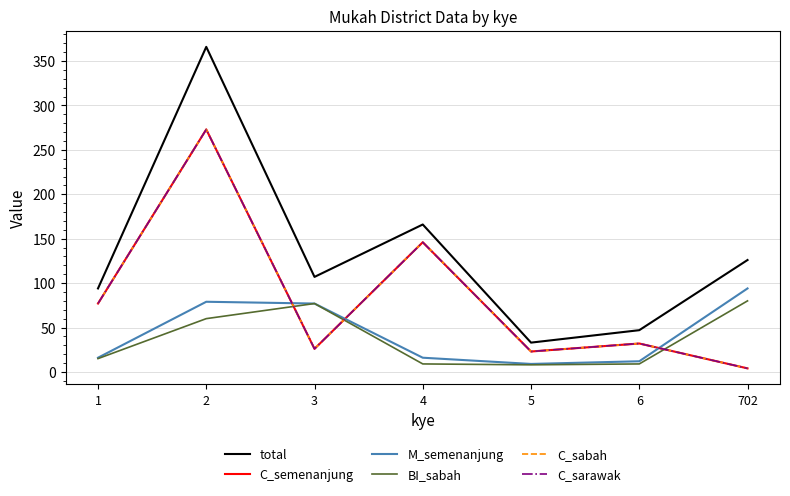

Rank the series by their maximum value, from highest to lowest.

total, C_semenanjung, C_sabah, C_sarawak, M_semenanjung, BI_sabah